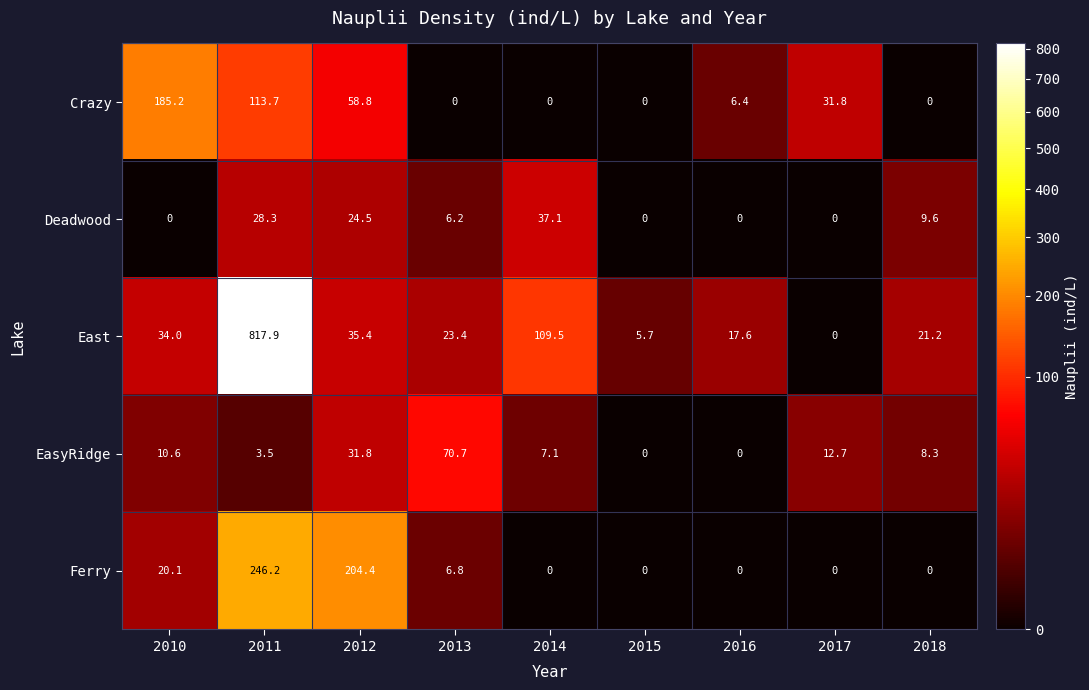

Where does the East series first go above 23?

2010